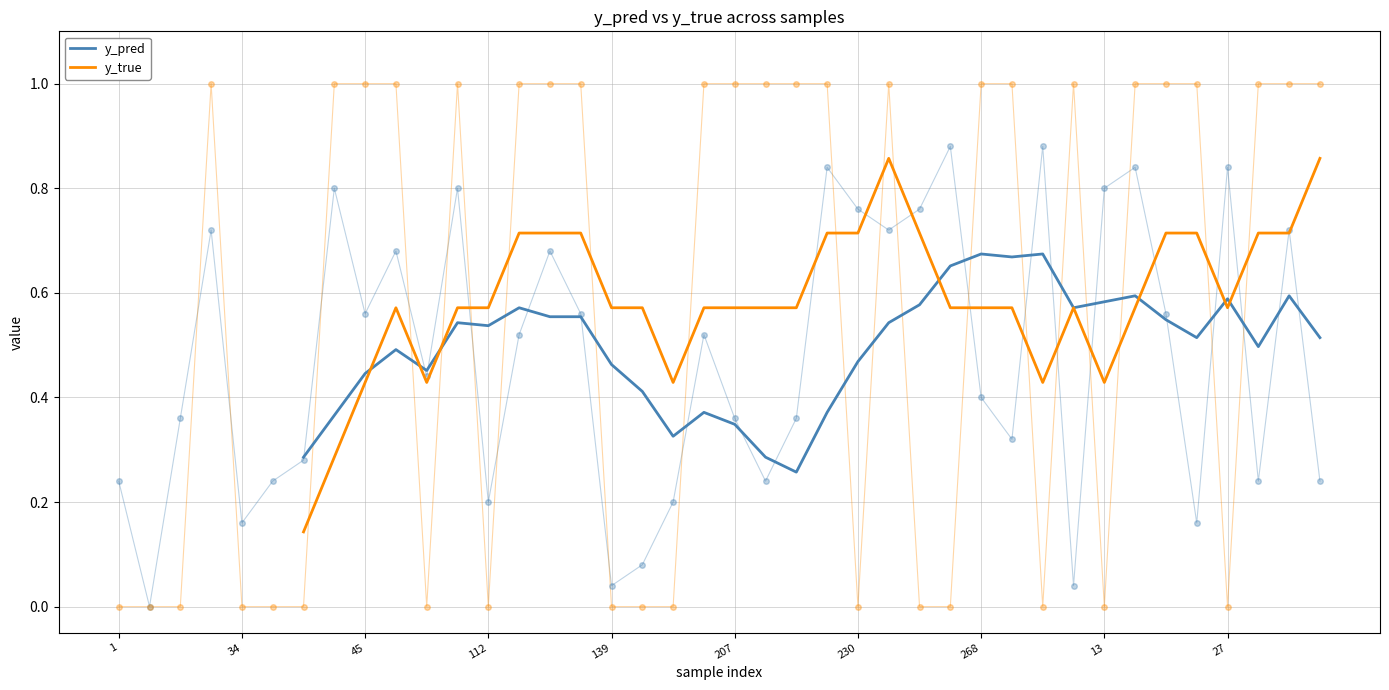

Which series contains the lowest Y value?

y_true